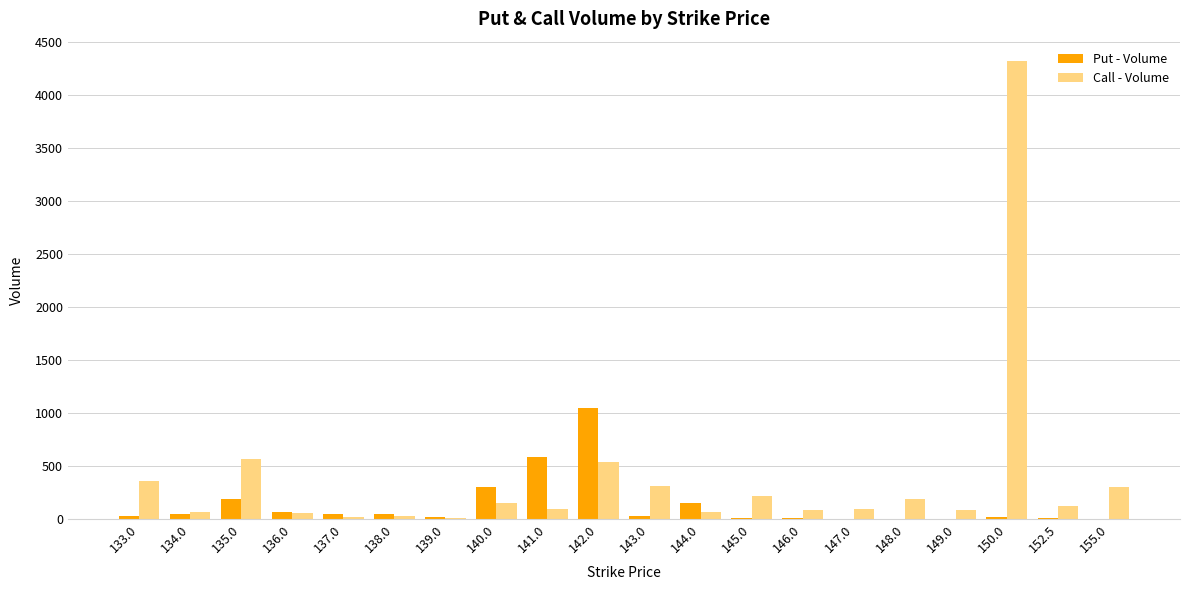

What is the maximum value shown in the chart?

4315